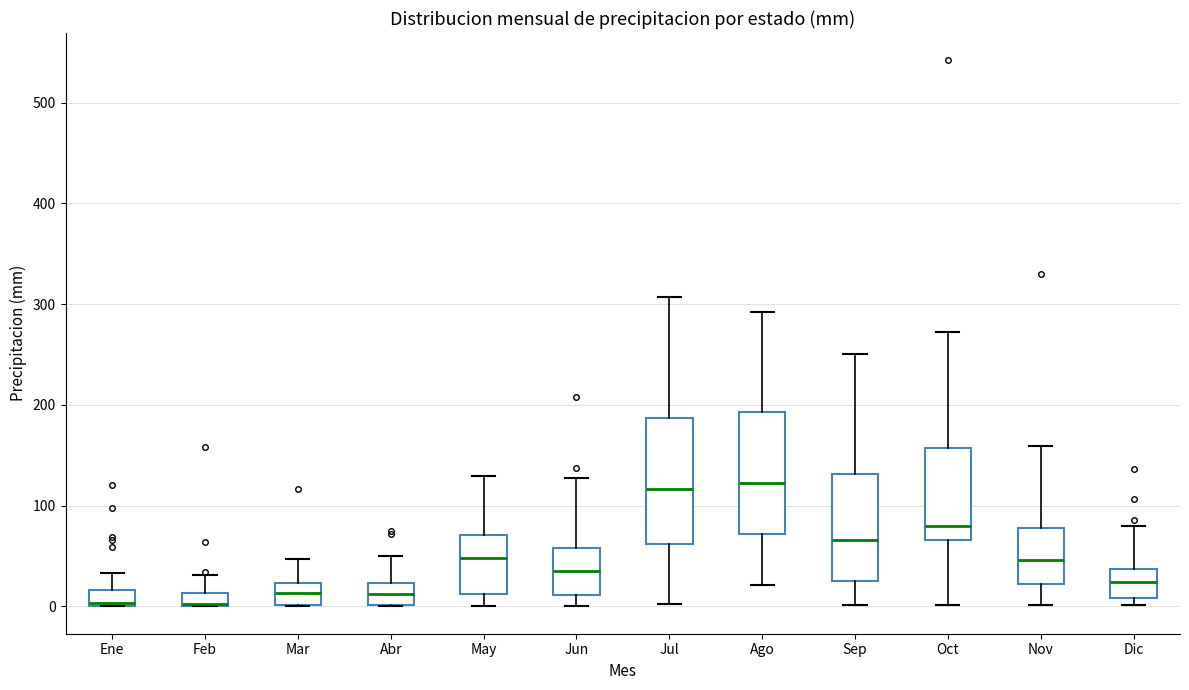

Where is the lower edge of the box for Mar on the y-axis? The values are not printed on the chart, so give them approximately, as read against the axis.

0